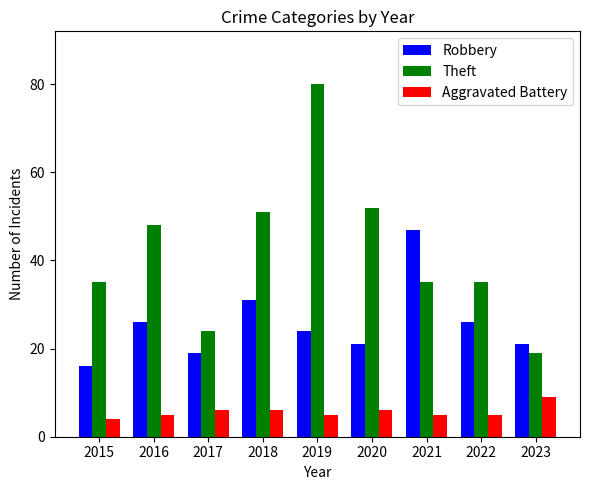

How many series are shown in this chart?

3